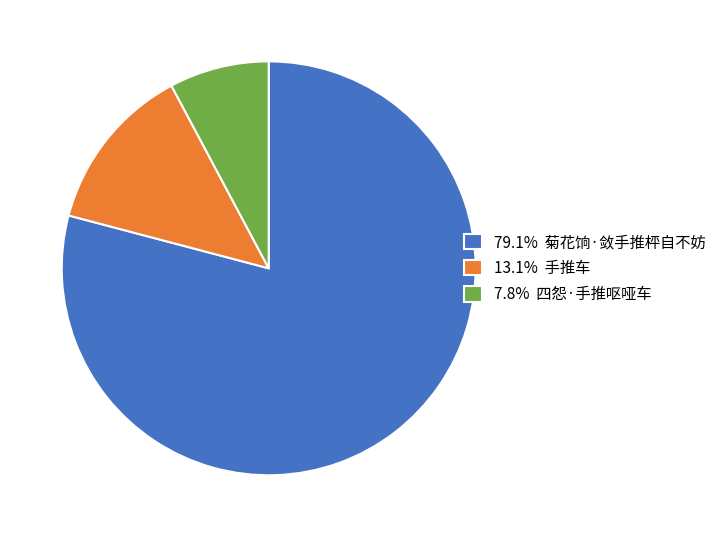

Is 79.1% 菊花饷·敛手推枰自不妨 the majority of the pie?

Yes